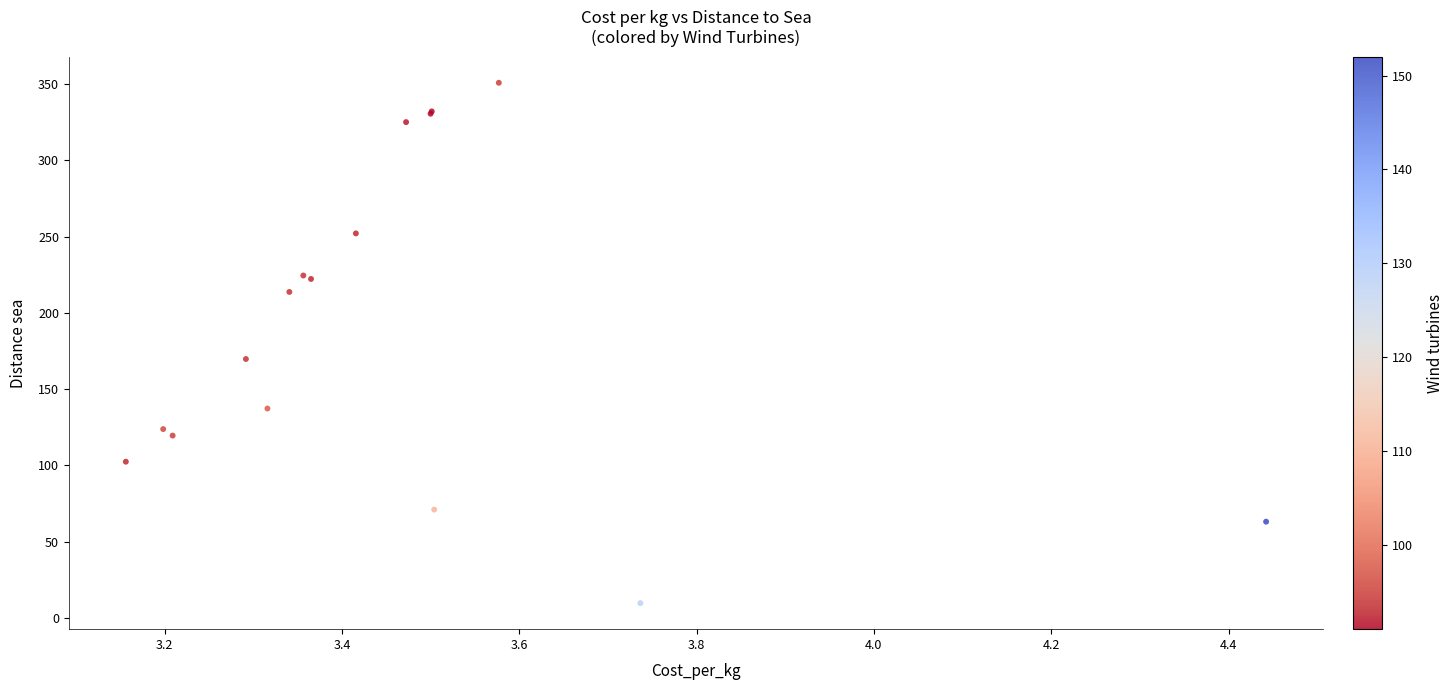

What Y value in the scatter plot is closest to 180?

169.8